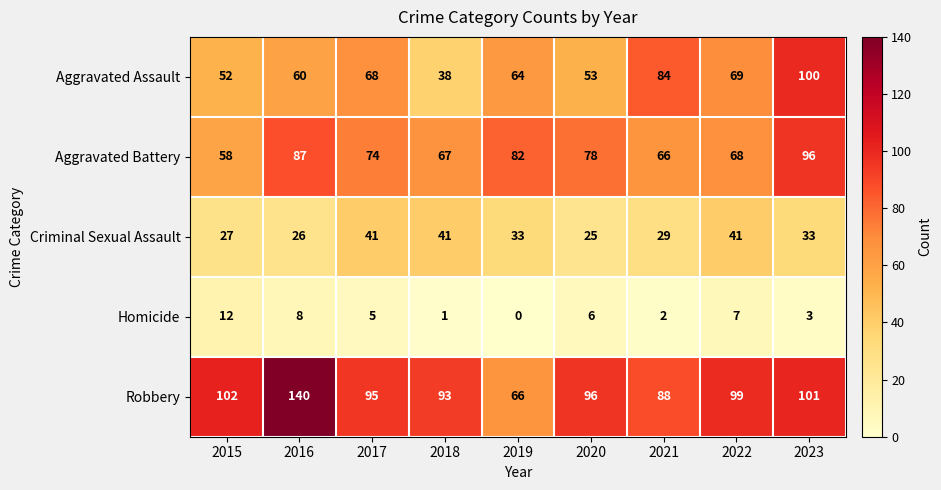

At which label does Criminal Sexual Assault first exceed 33?

2017